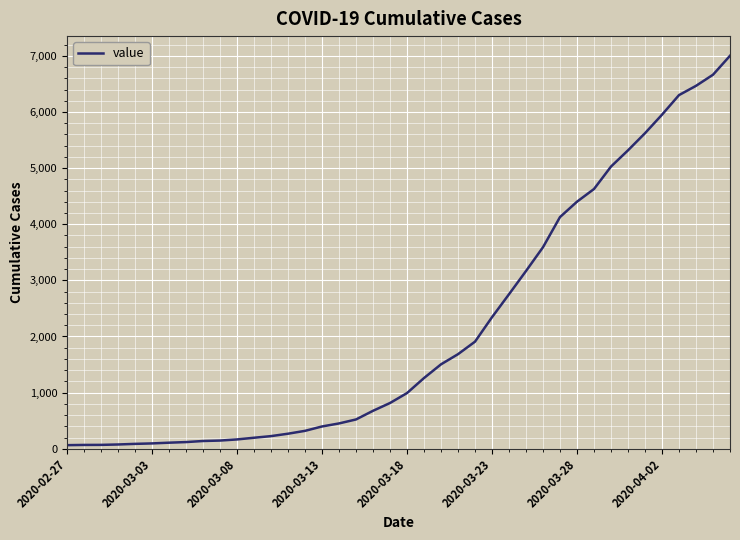

What is the maximum value shown in the chart?

7002